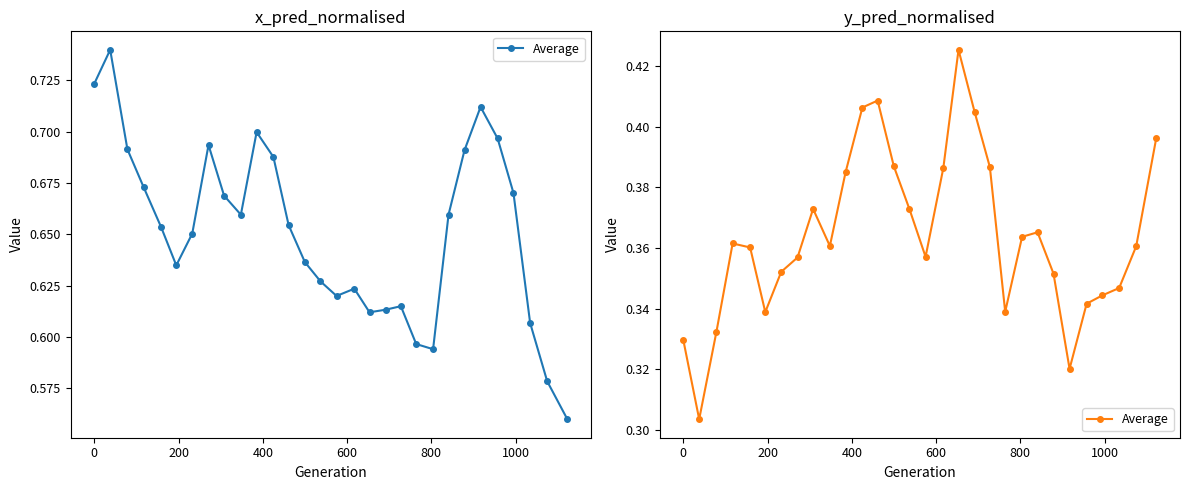

How many values are between 0 and 1?

30